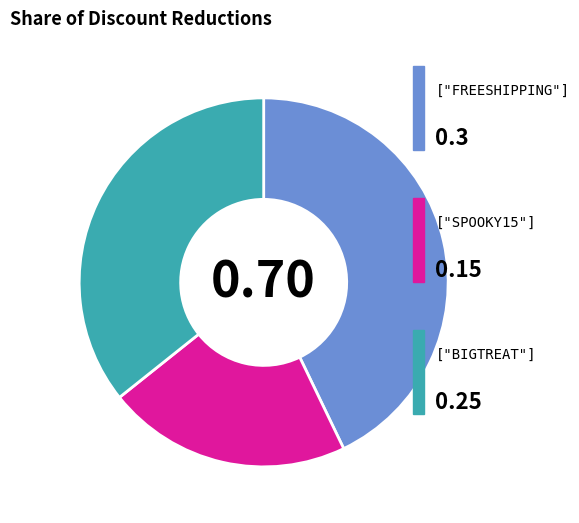

Is there a majority slice in this chart?

No